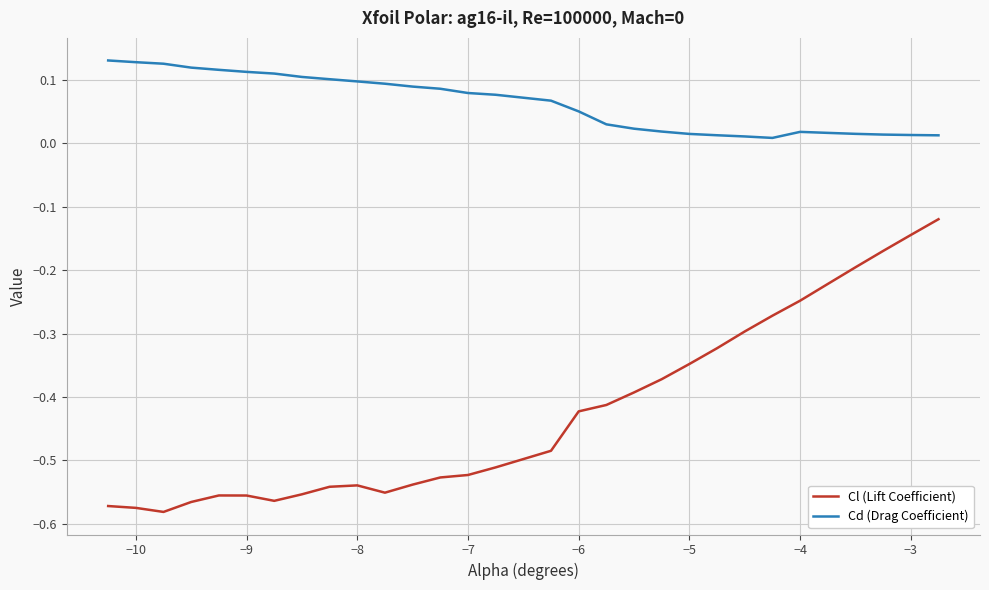

True or false: Cd (Drag Coefficient) and Cl (Lift Coefficient) cross at least once.

False